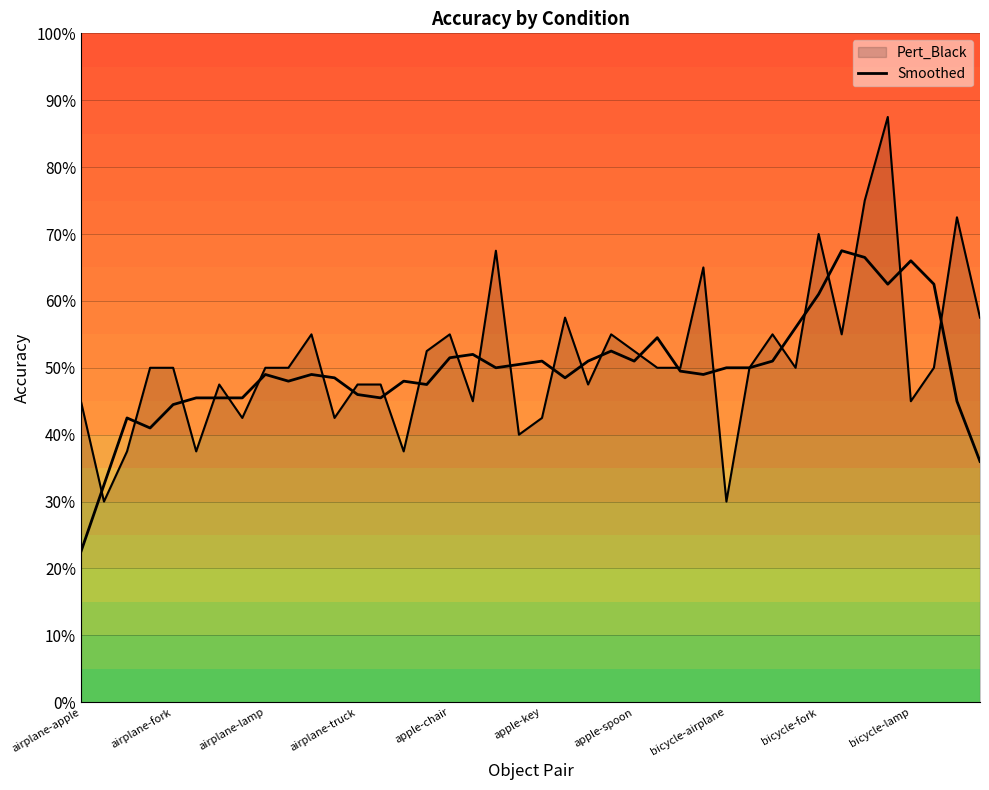

Which label corresponds to the smallest value in the chart?

airplane-apple